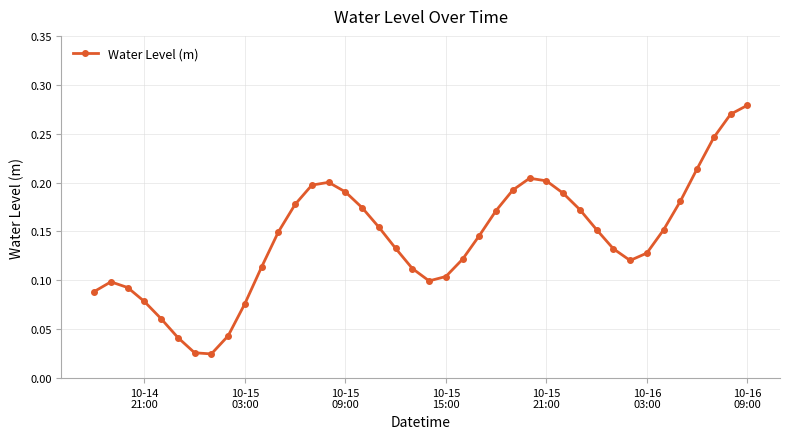

How many interior local peaks (higher than both neighbors) does the data have?

3